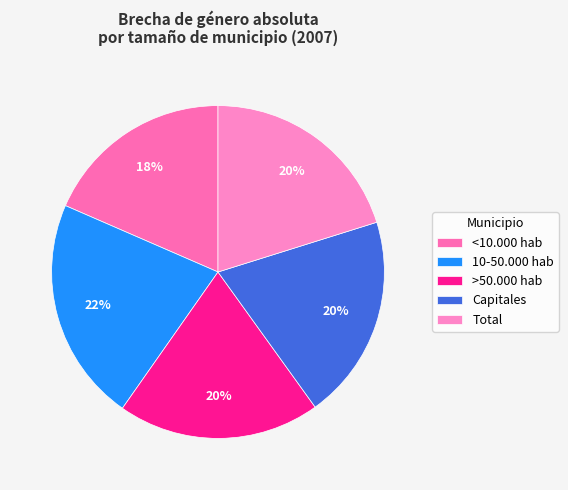

Count the number of slices in the pie.

5